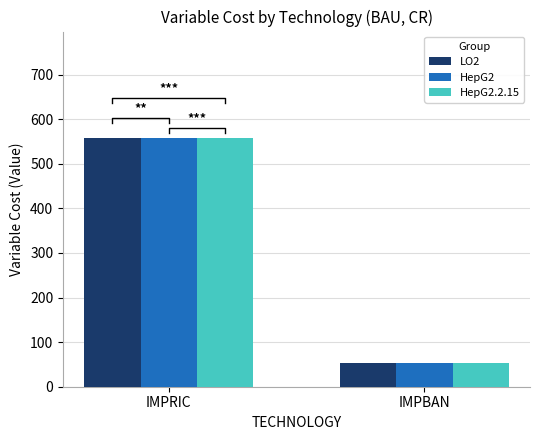

What is the label of the 1st bar from the left?

IMPRIC